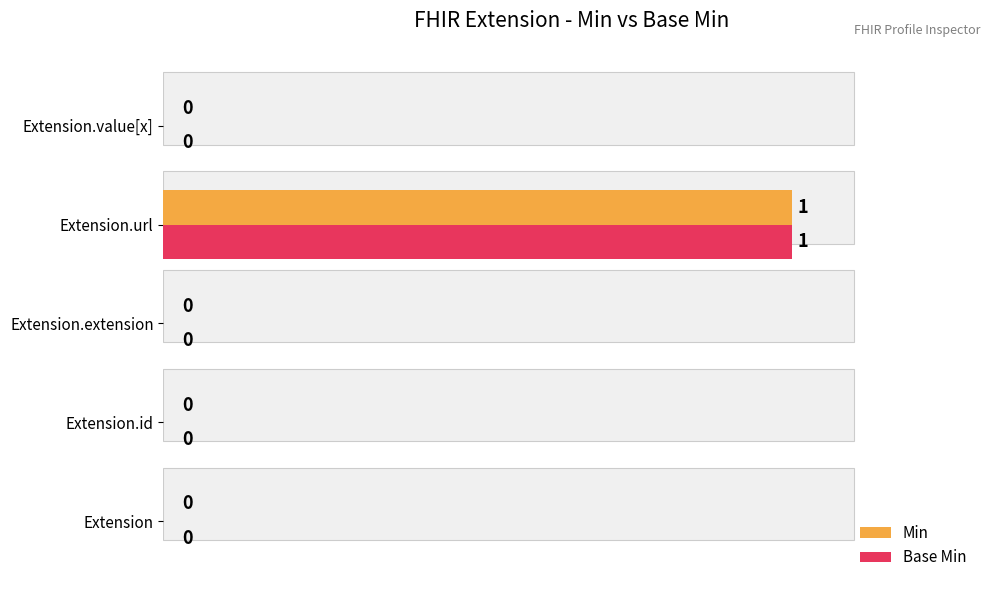

What is the value of the Base Min bar at the 4th from the left?

1